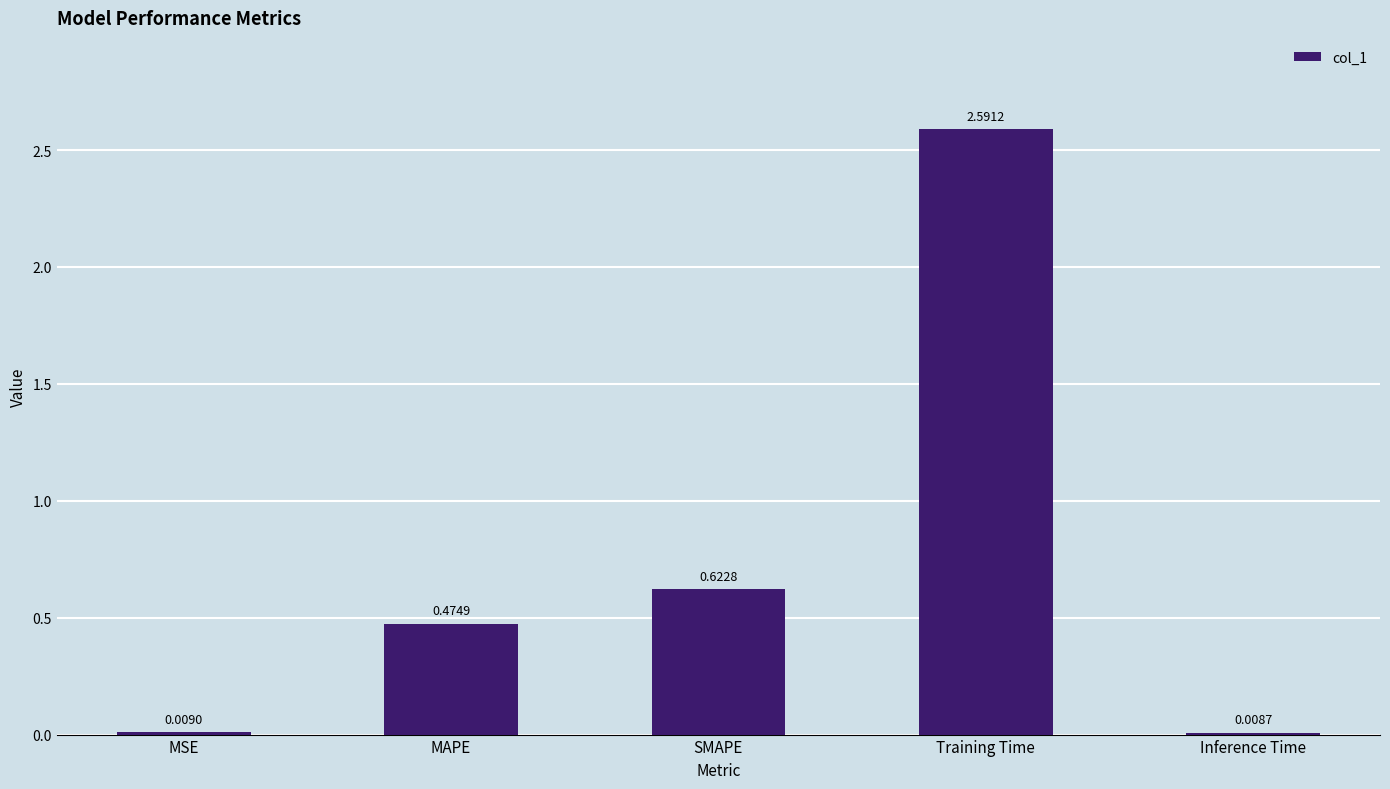

Does the chart contain stacked bars?

No